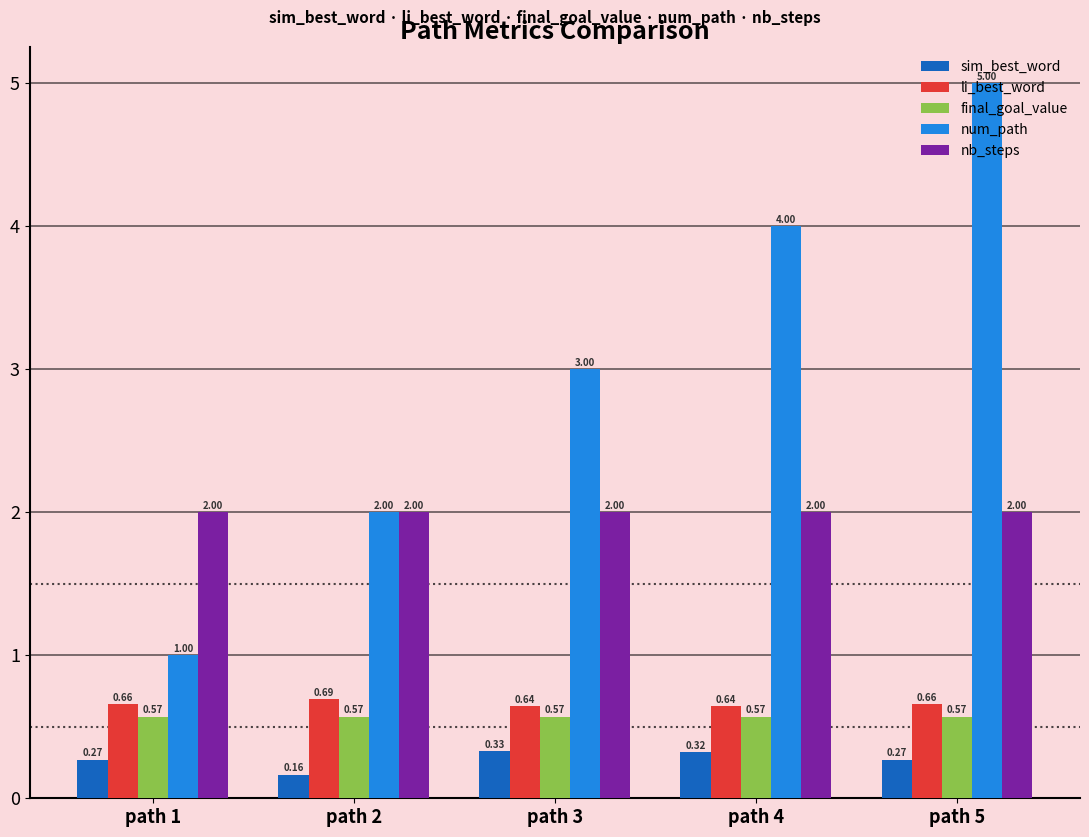

What is the value of the num_path bar at the 2nd from the left?

2.0